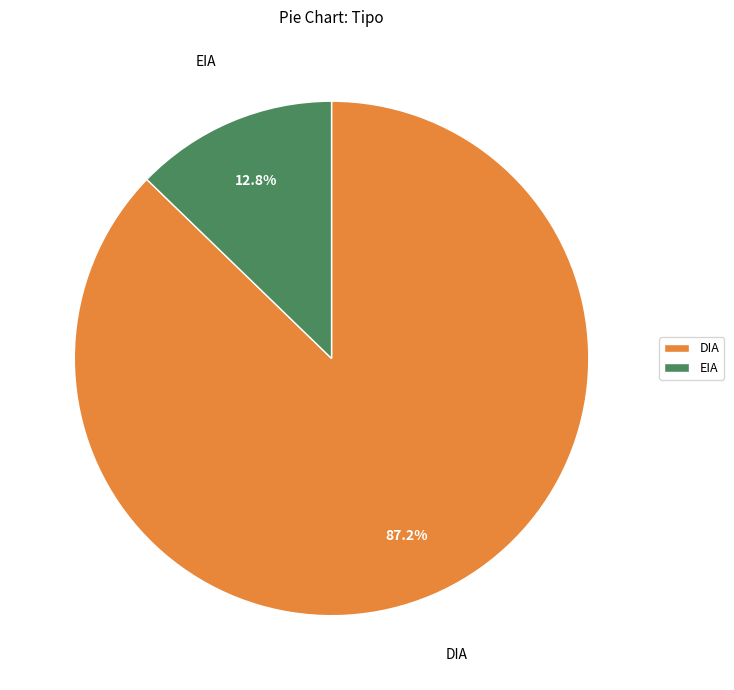

How much of the chart is everything except DIA?

12.8%